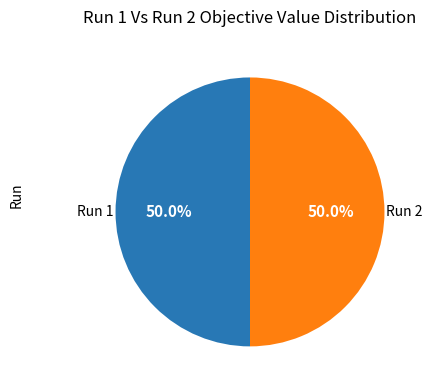

Do Run 1 and Run 2 together represent more than half of the pie?

Yes